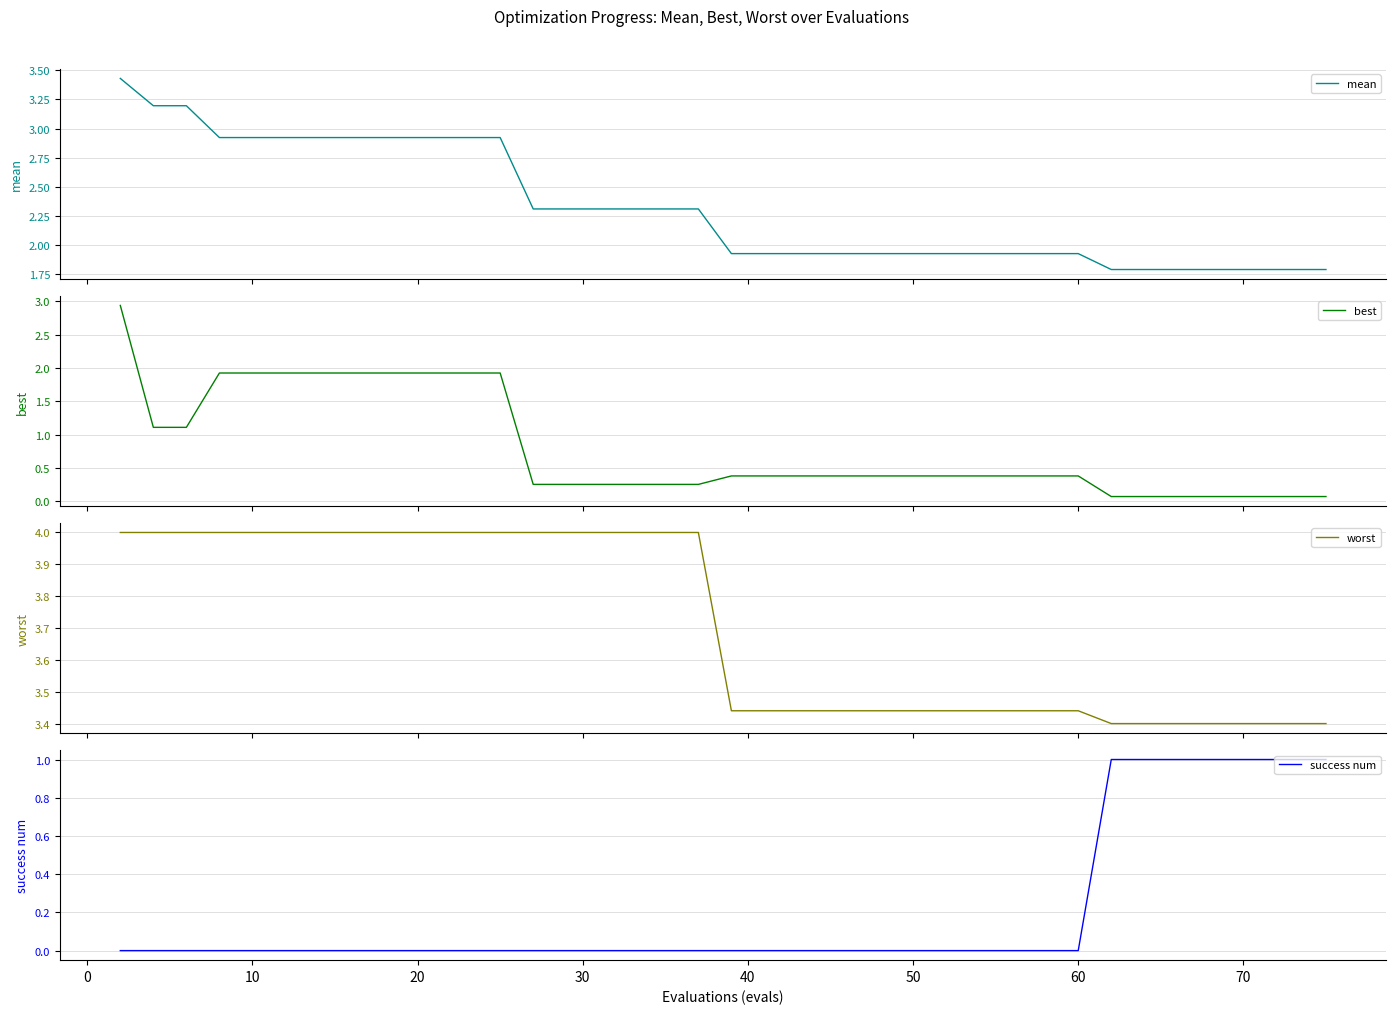

The worst series shows 1.2 at 50. True or false?

False